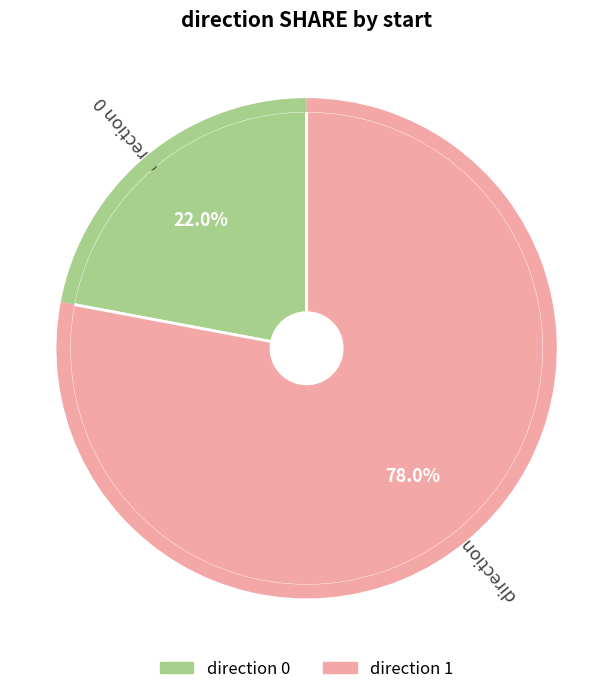

Is there any slice that represents more than half of the pie?

Yes